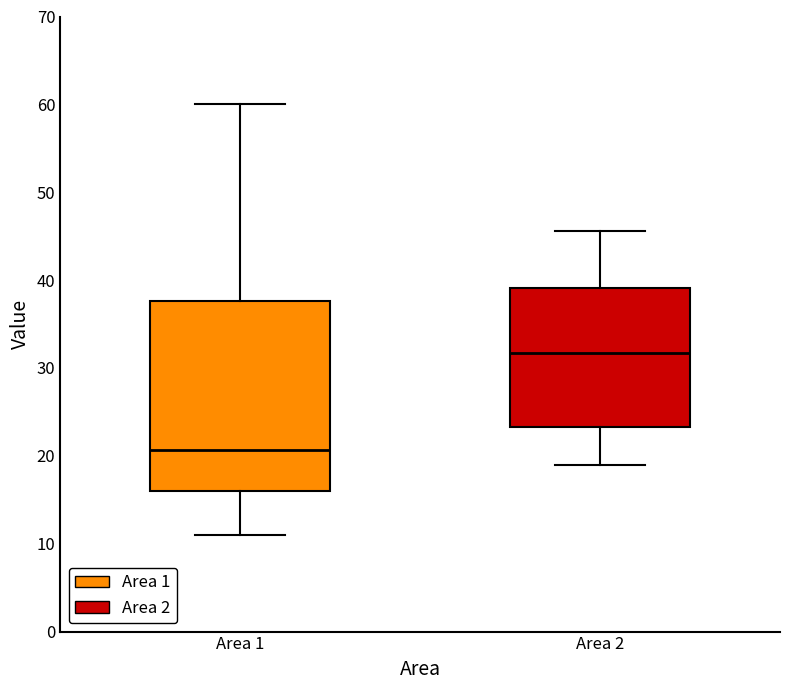

Where does the lower whisker of the box for Area 2 end on the y-axis? The values are not printed on the chart, so give them approximately, as read against the axis.

19